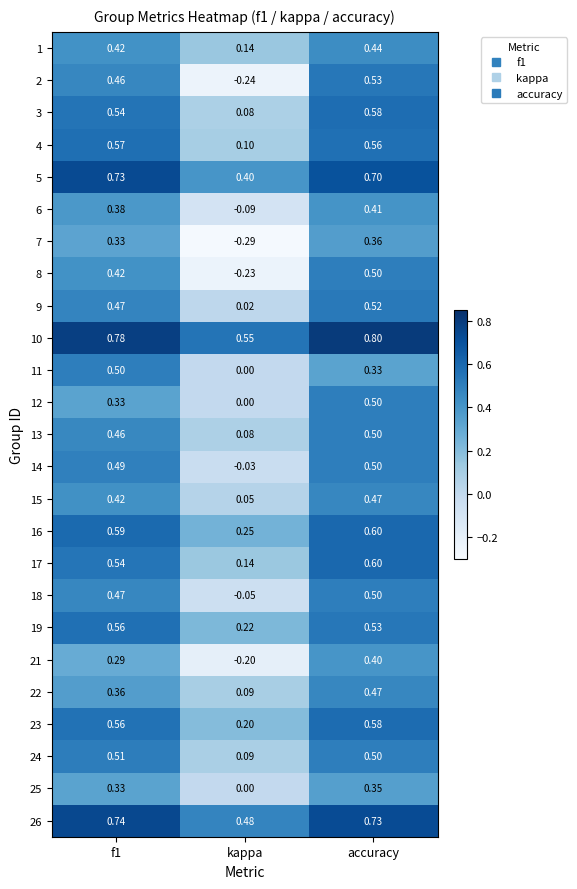

Is the value of 19 at f1 greater than the value of 5 at f1?

No